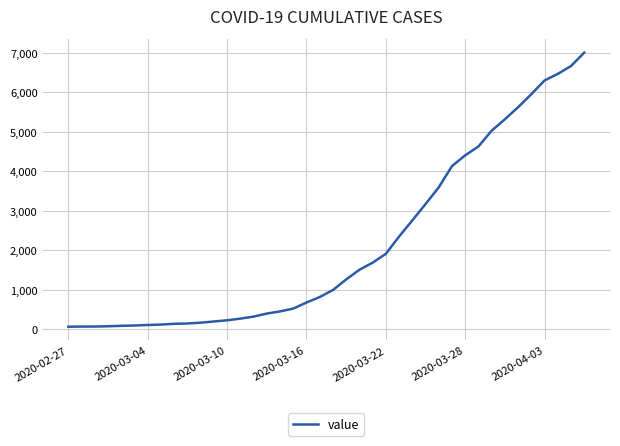

Does the chart have visible grid lines?

Yes